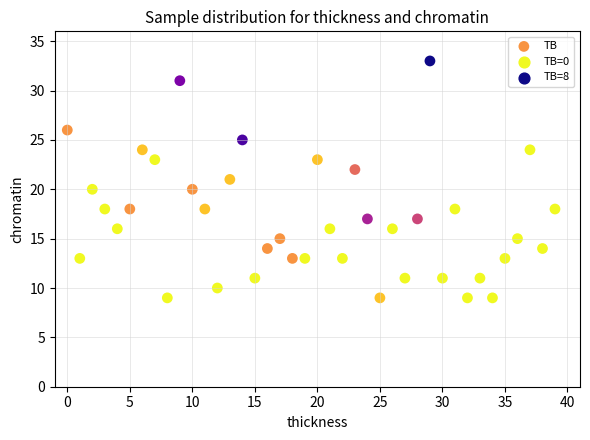

What is the range of Y values (max minus min)?

24